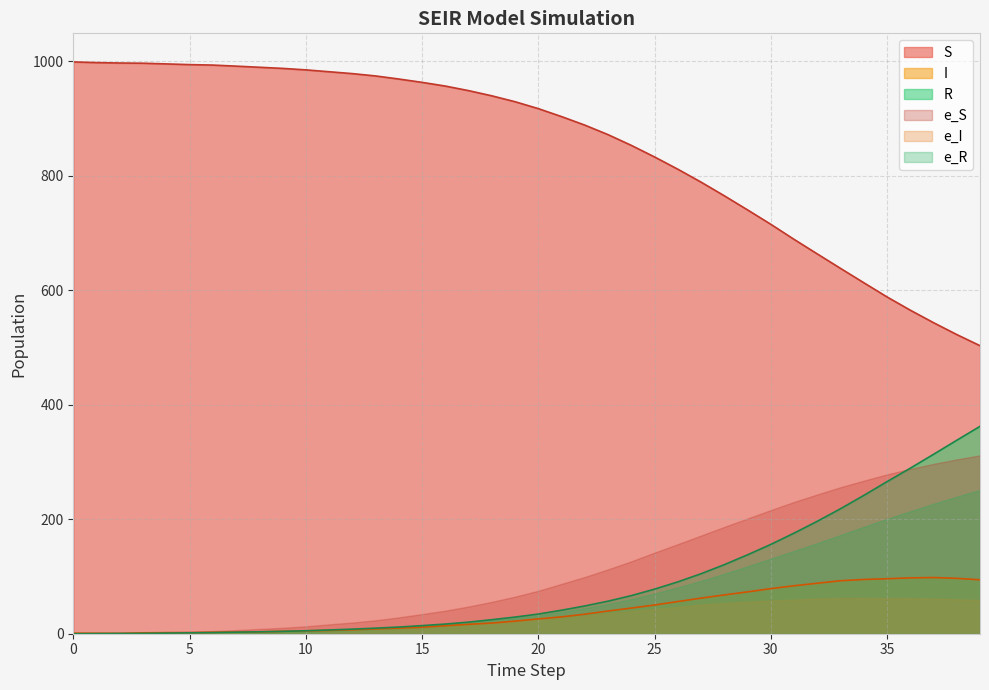

Is the value of I at 27 greater than the value of S at 8?

No